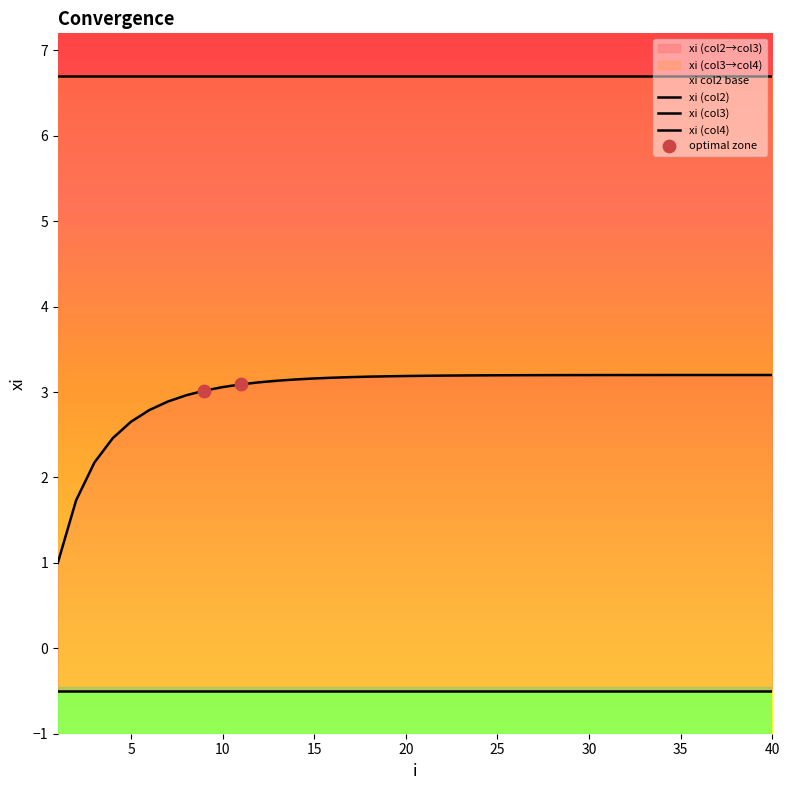

Which series contains the lowest Y value?

xi_col2